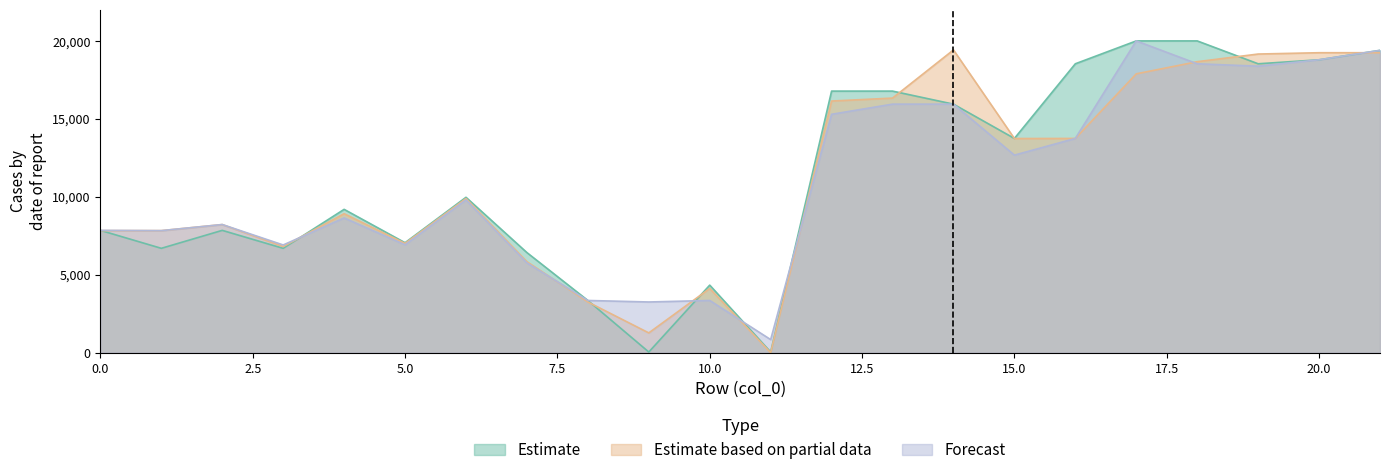

The Estimate series shows 15943.1 at 14. True or false?

True